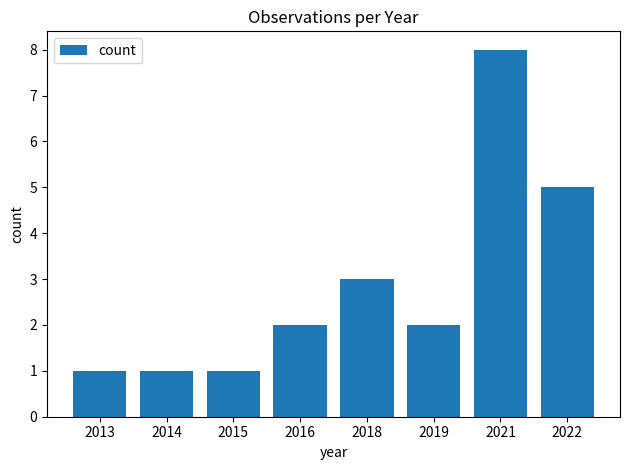

What is the difference between the maximum and minimum values?

7